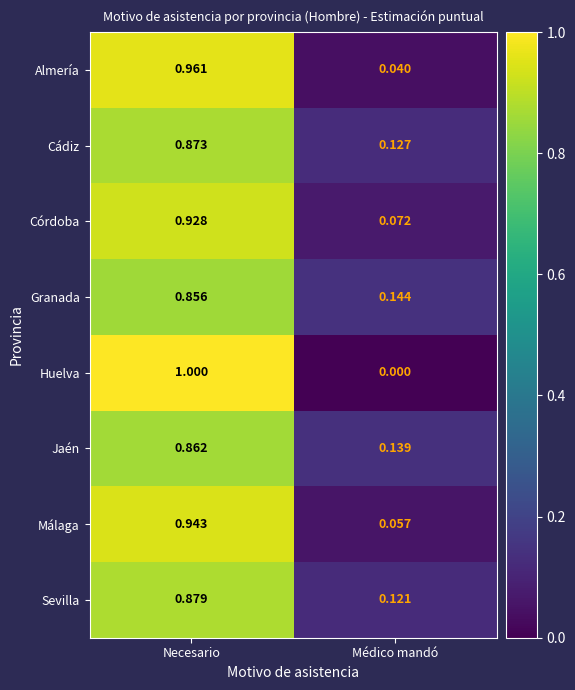

At which label is Almería closest to 0?

Médico mandó